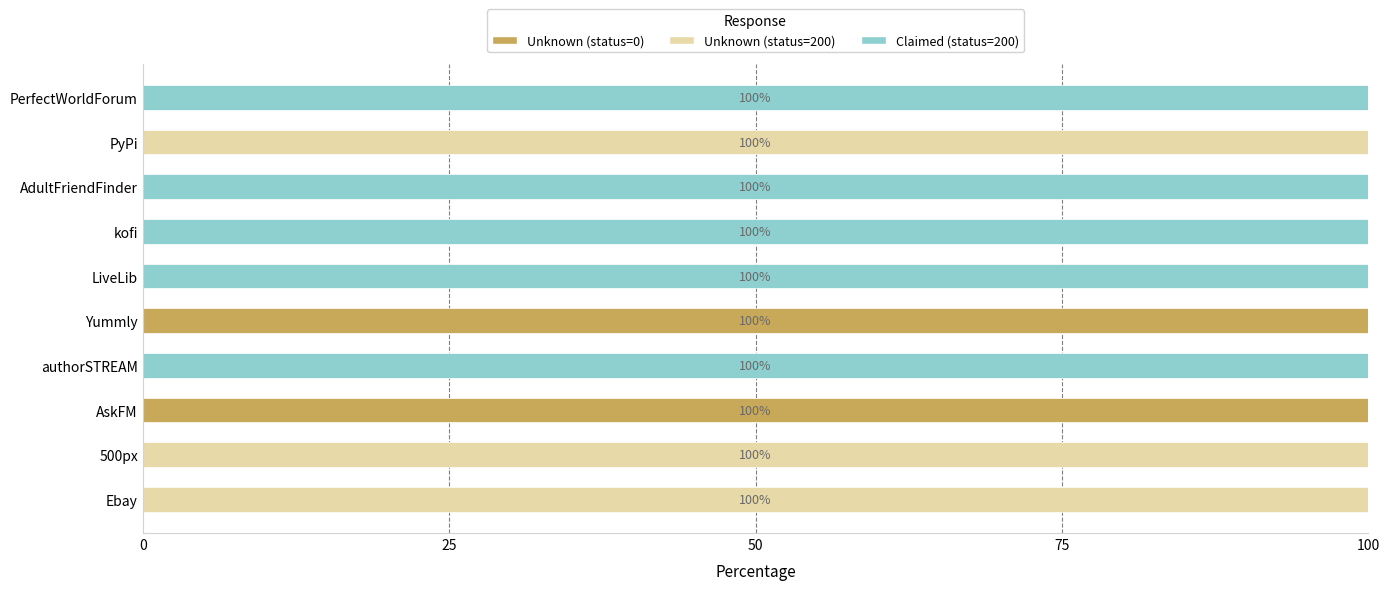

Is it true that Unknown (status=0) equals 0 at LiveLib?

True